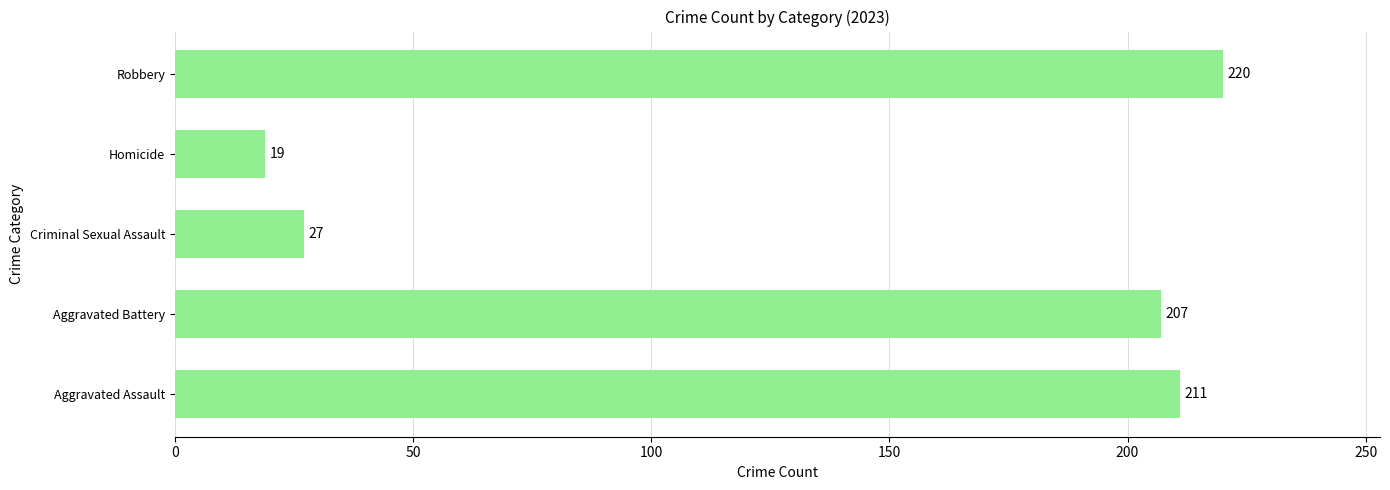

The value at Robbery is 220. True or false?

True